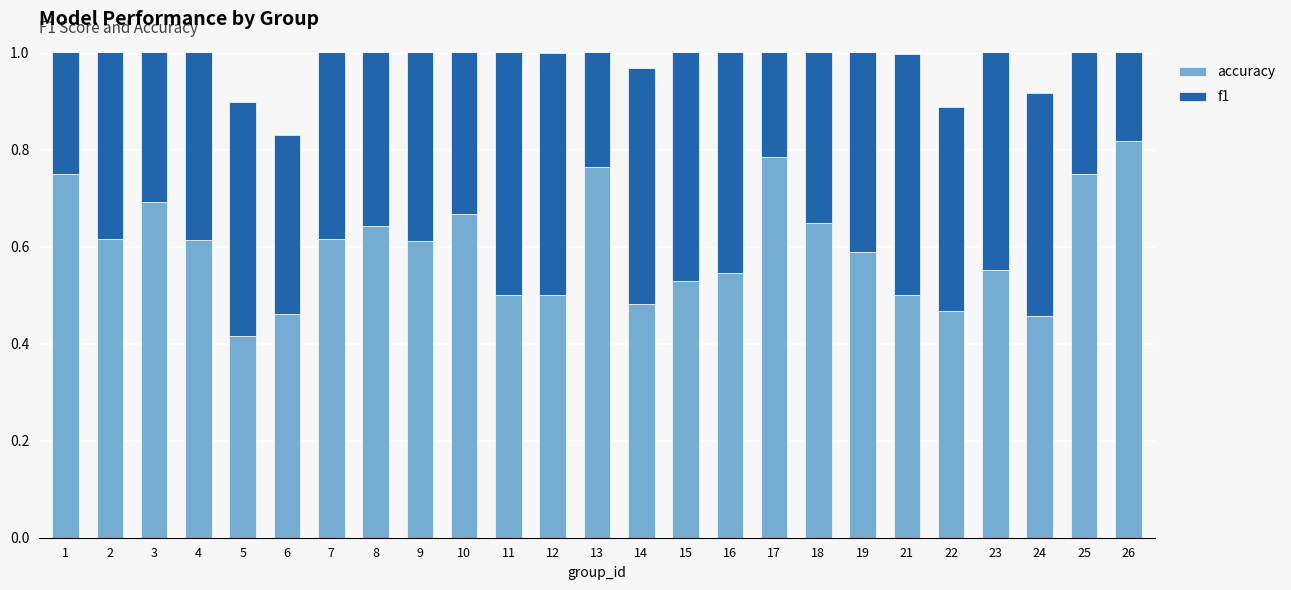

What is the value of the accuracy bar at the 13th from the left?

0.8